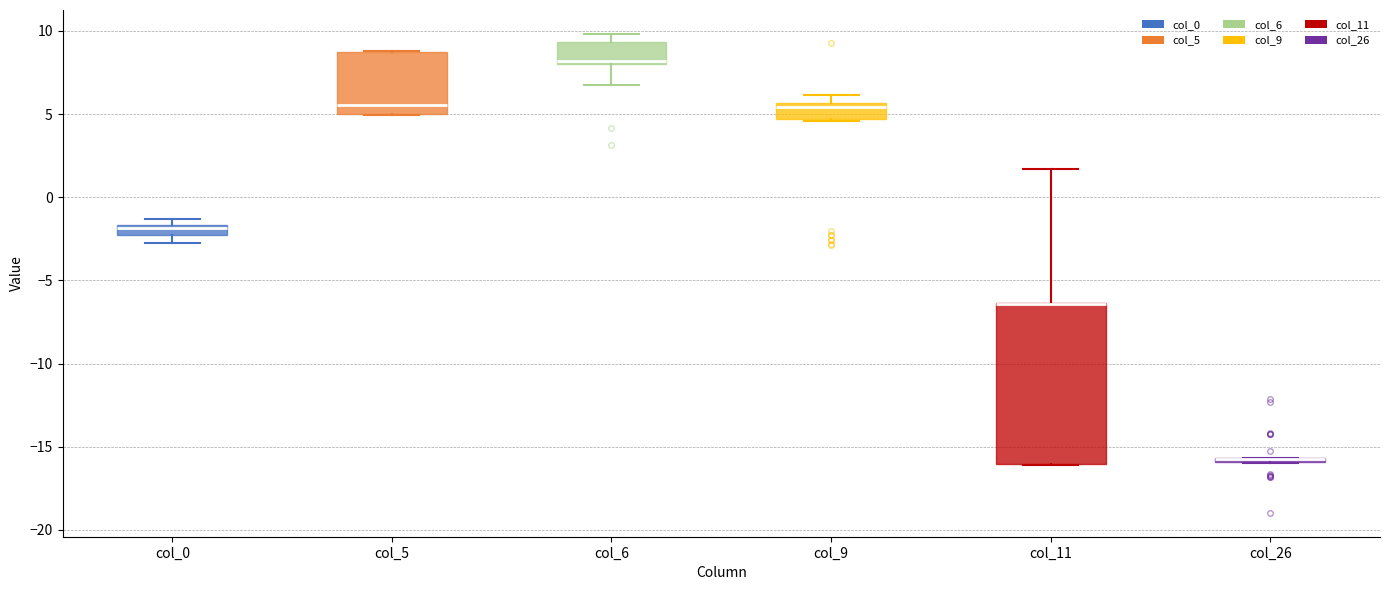

Where is the lower edge of the box for col_6 on the y-axis? The values are not printed on the chart, so give them approximately, as read against the axis.

8.0